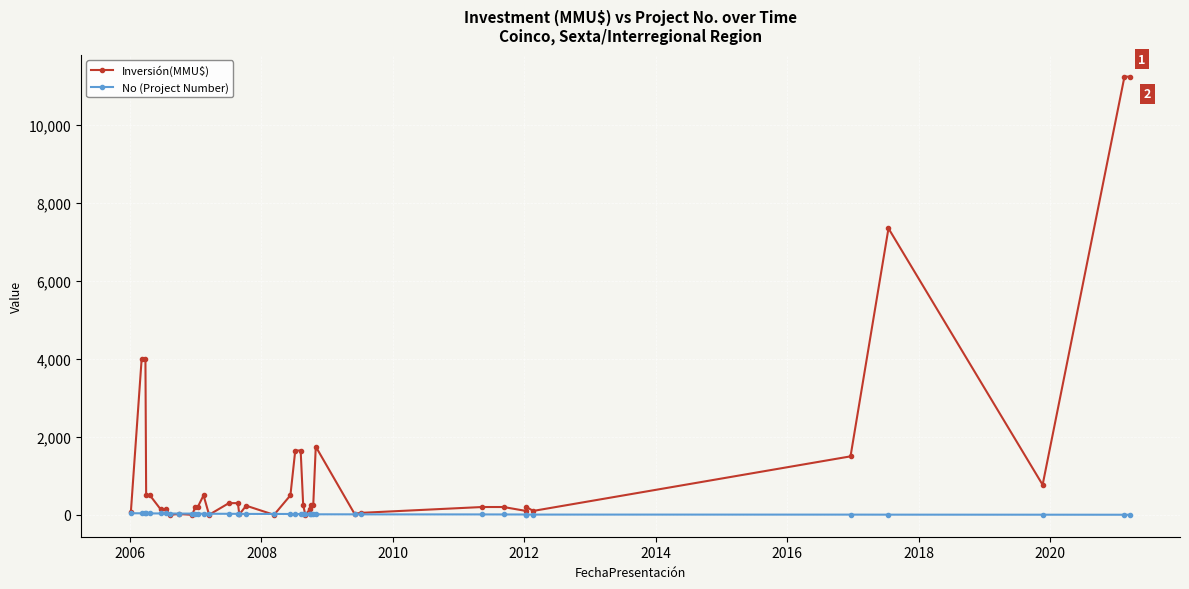

Rank the series by their average value, from highest to lowest.

Inversión(MMU$), No (Project Number)